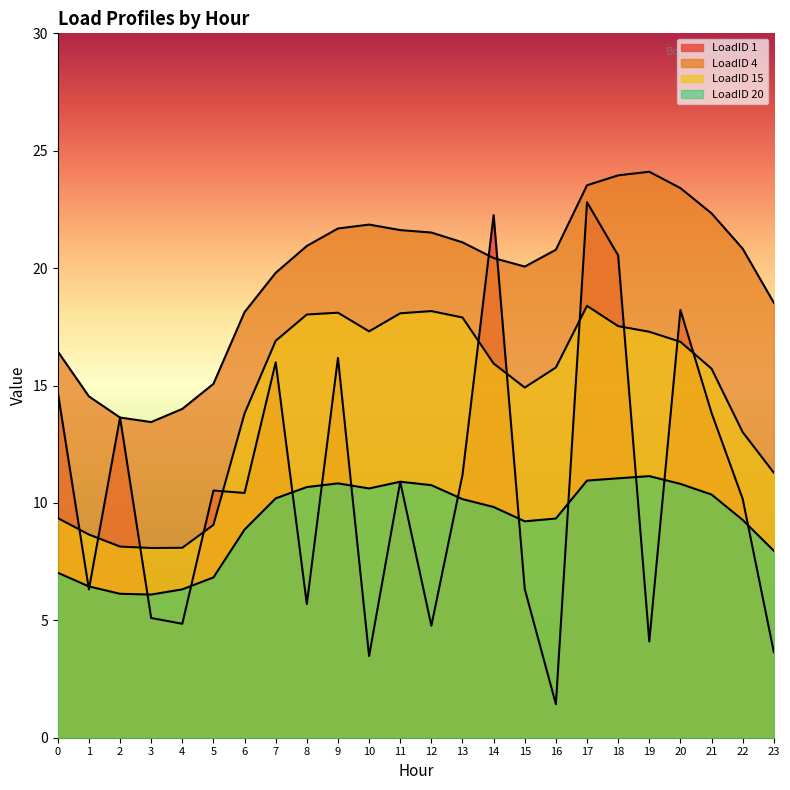

In LoadID 1, how many points are higher than both neighbors (excluding endpoints)?

8